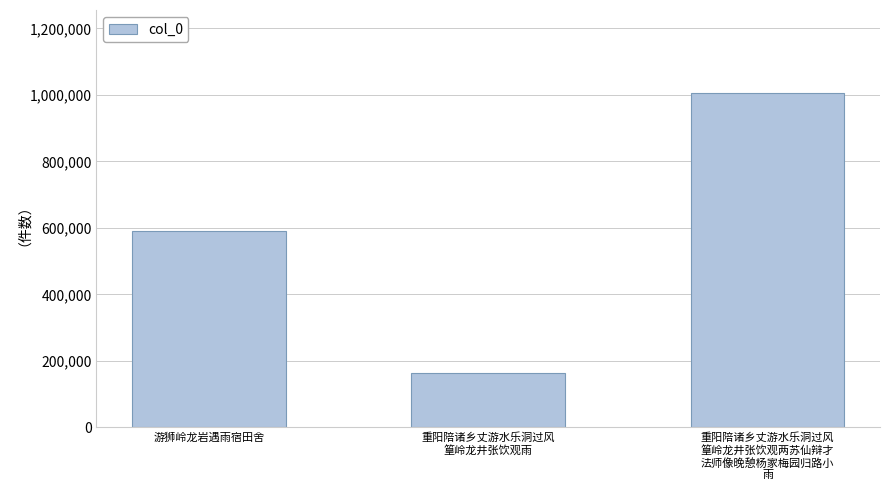

Rank the categories by value from highest to lowest.

重阳陪诸乡丈游水乐洞过风
篁岭龙井张饮观两苏仙辩才
法师像晚憩杨家梅园归路小
雨, 游狮岭龙岩遇雨宿田舍, 重阳陪诸乡丈游水乐洞过风
篁岭龙井张饮观雨